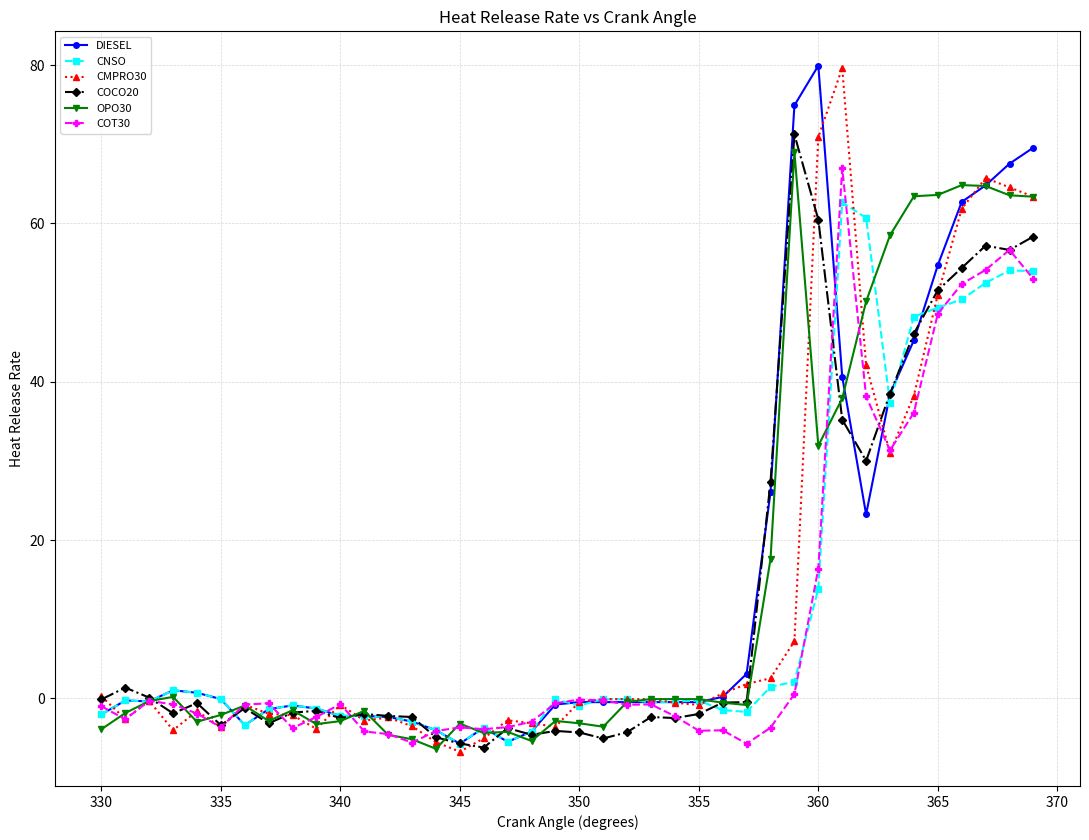

Which series ends up on top after the final intersection of CMPRO30 and CNSO?

CMPRO30